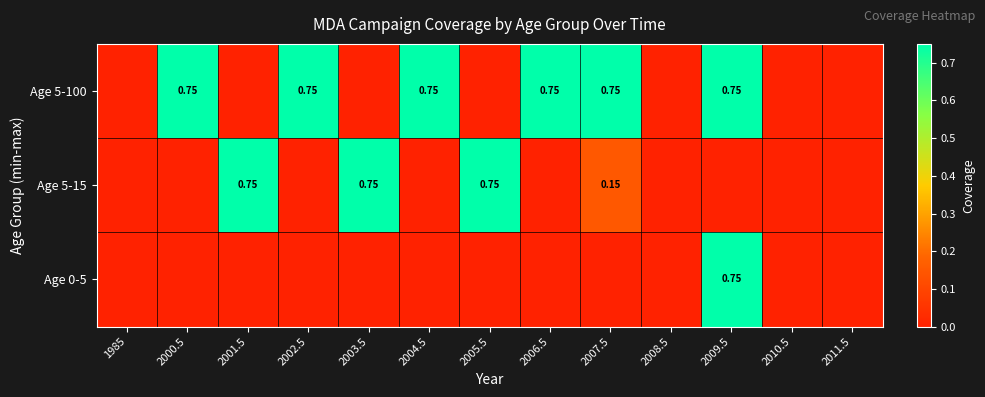

List the labels in order of Age 0-5 value, largest first.

2009.5, 1985, 2000.5, 2001.5, 2002.5, 2003.5, 2004.5, 2005.5, 2006.5, 2007.5, 2008.5, 2010.5, 2011.5